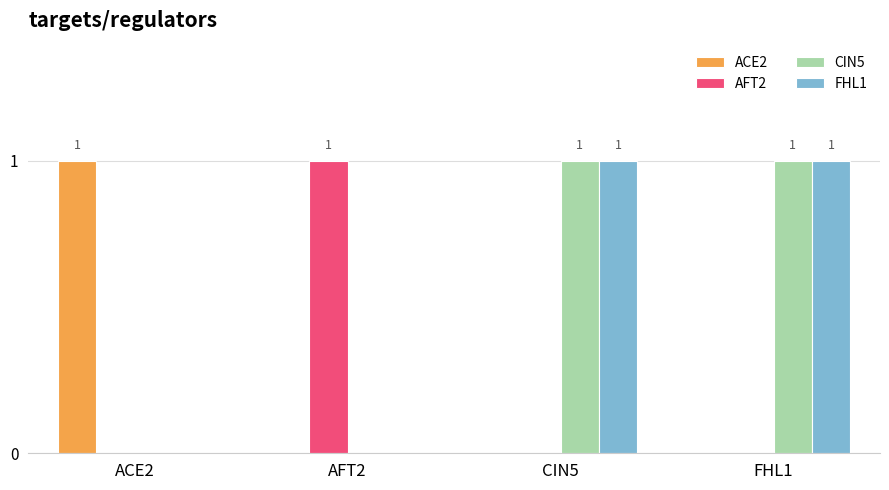

The AFT2 series shows 1 at FHL1. True or false?

False